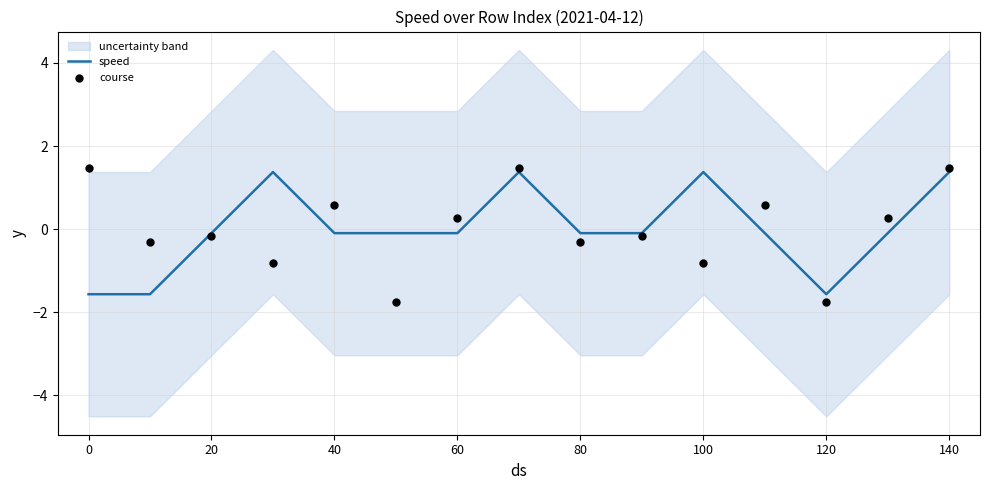

Which series contains the lowest Y value?

course